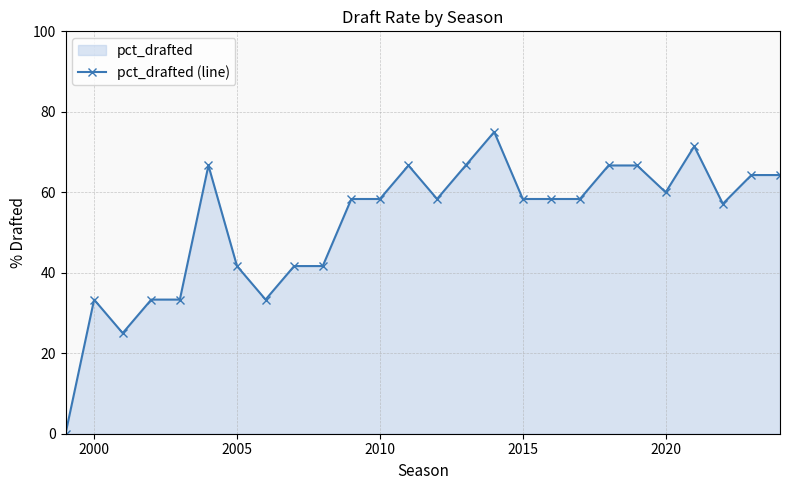

What value does the data have at 2005?

41.7